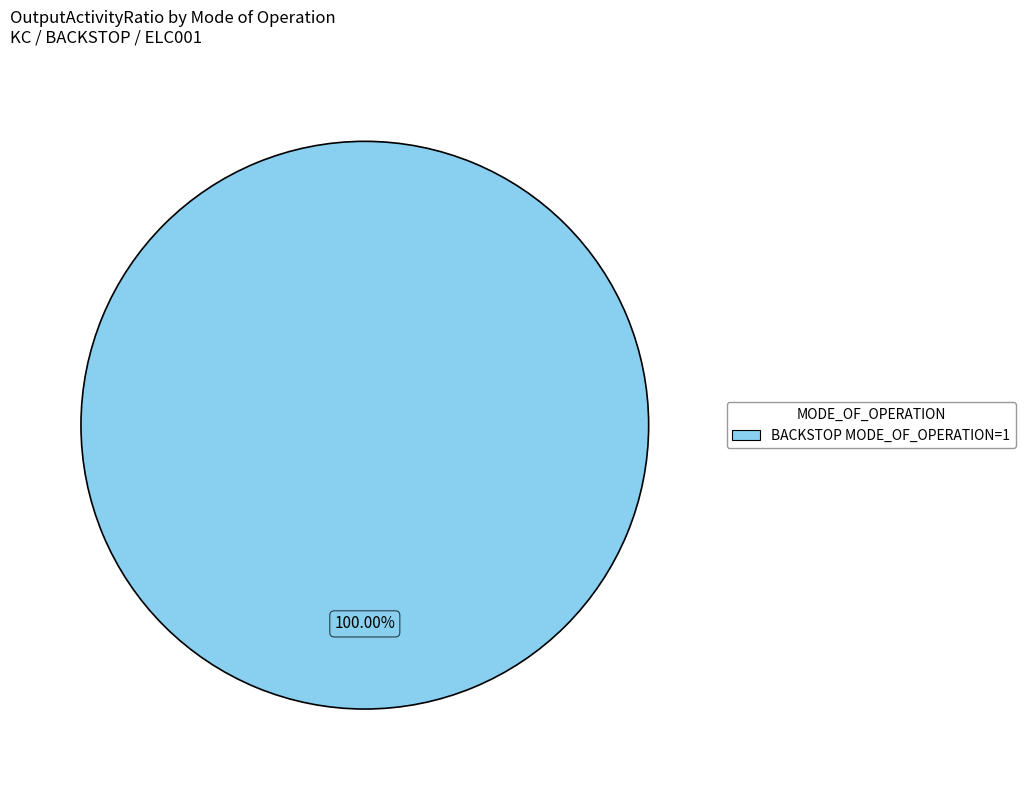

Rank the categories by value from lowest to highest.

BACKSTOP MODE_OF_OPERATION=1